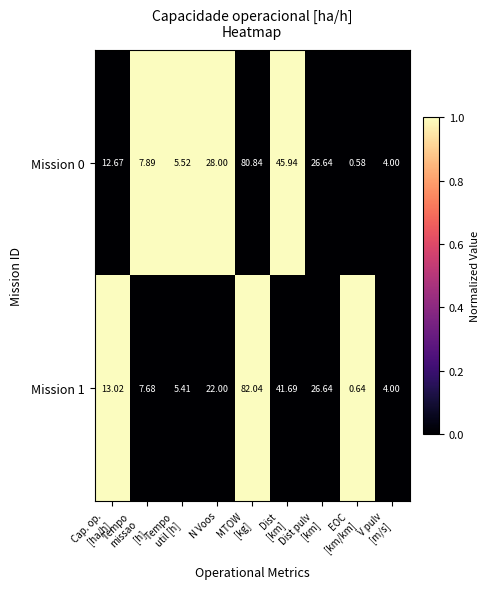

Rank the series by their maximum value, from lowest to highest.

Mission 0, Mission 1